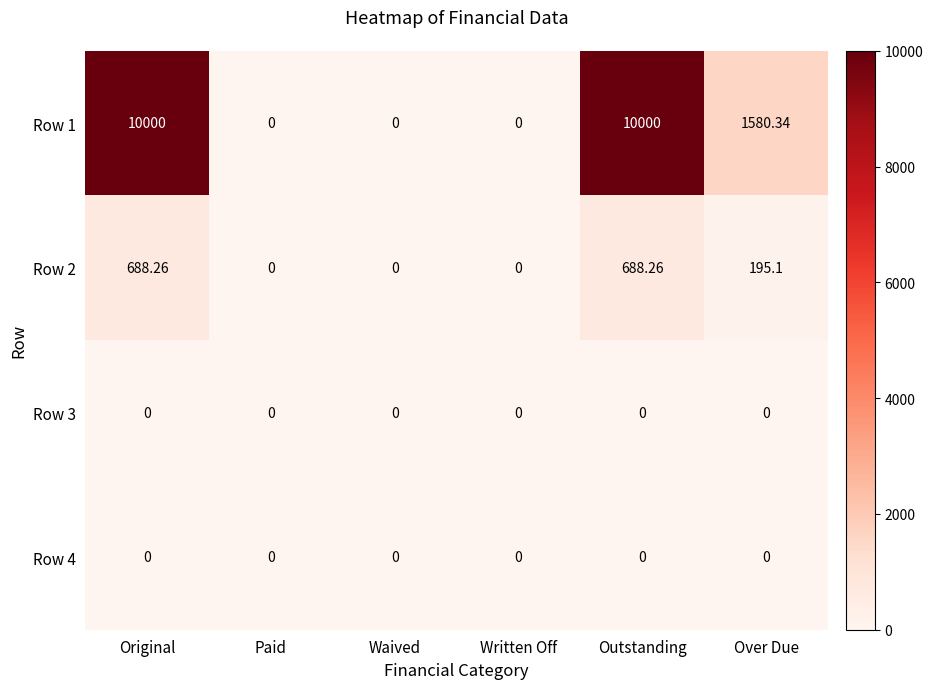

At which label is Row 2 closest to 344?

Over Due